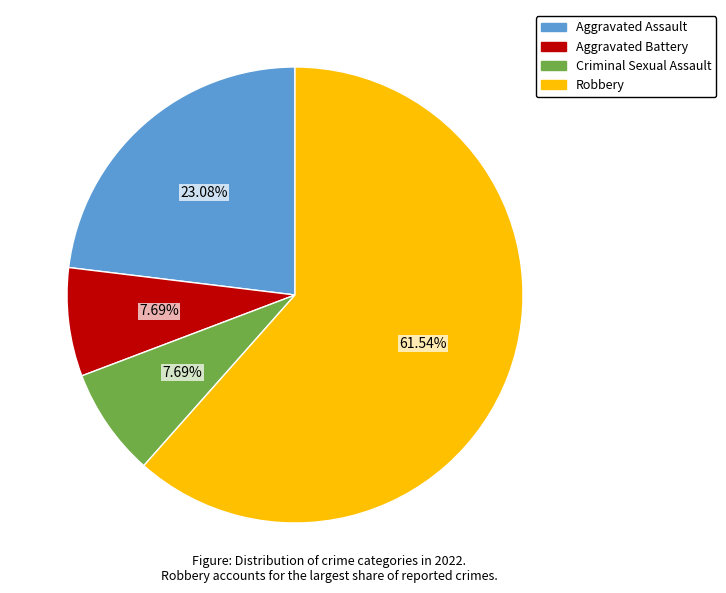

How many slices are in this pie chart?

4